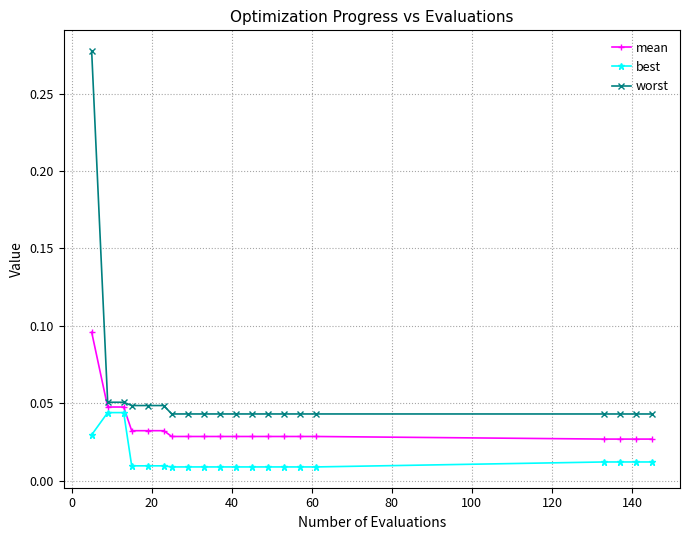

True or false: mean and worst cross at least once.

False